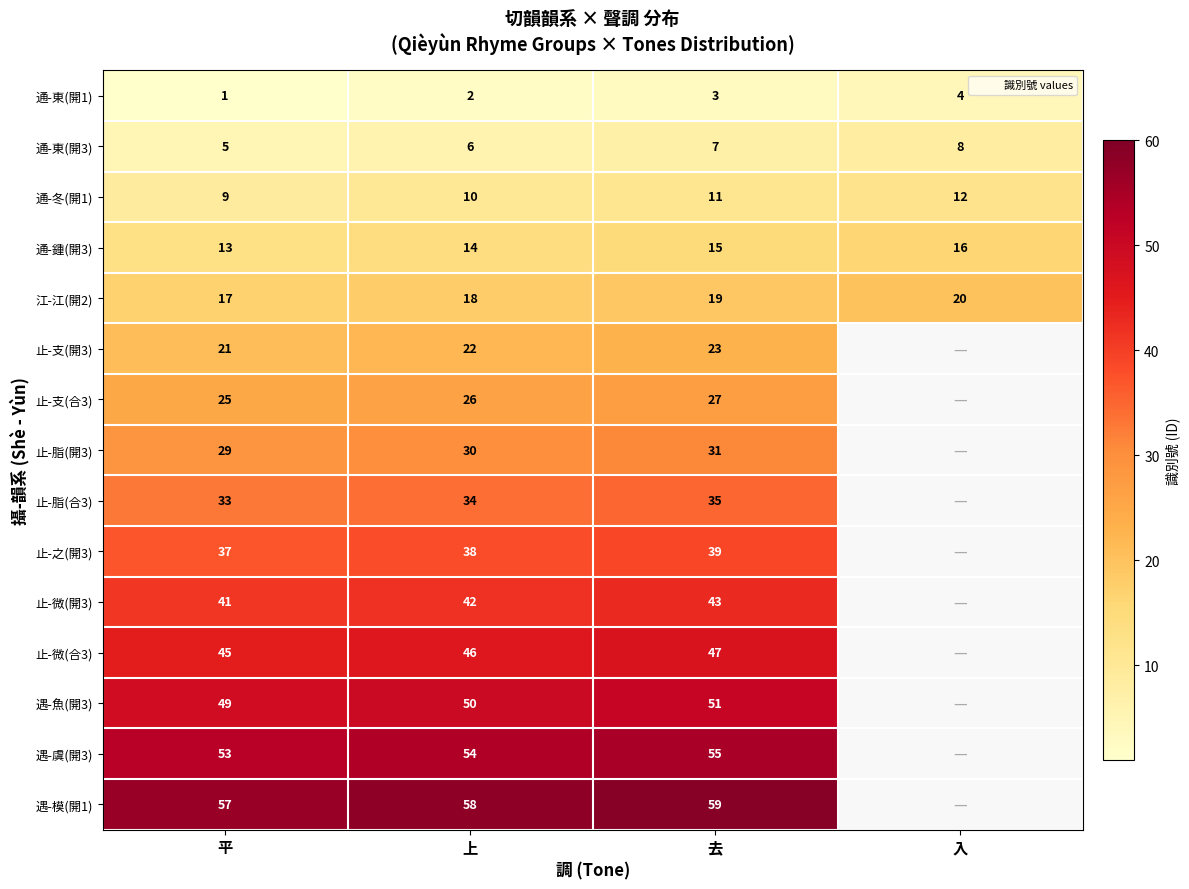

At which label does 通-冬(開1) first exceed 11?

入